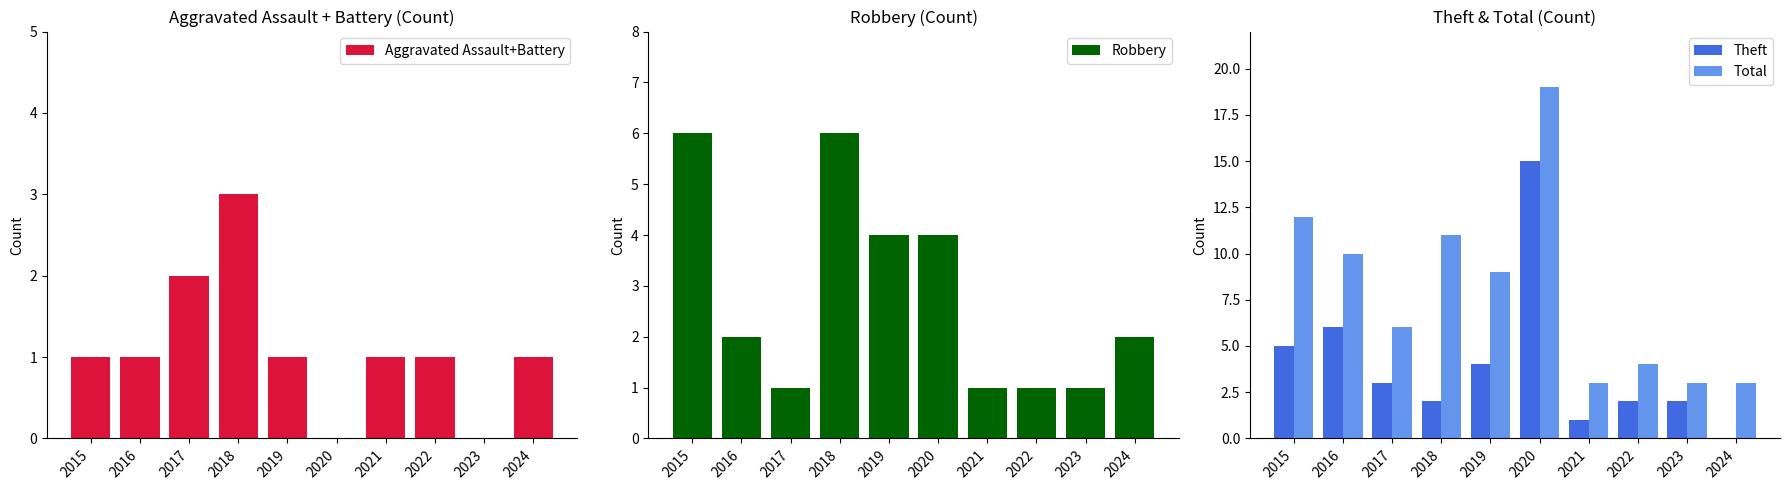

Are the bars horizontal?

No